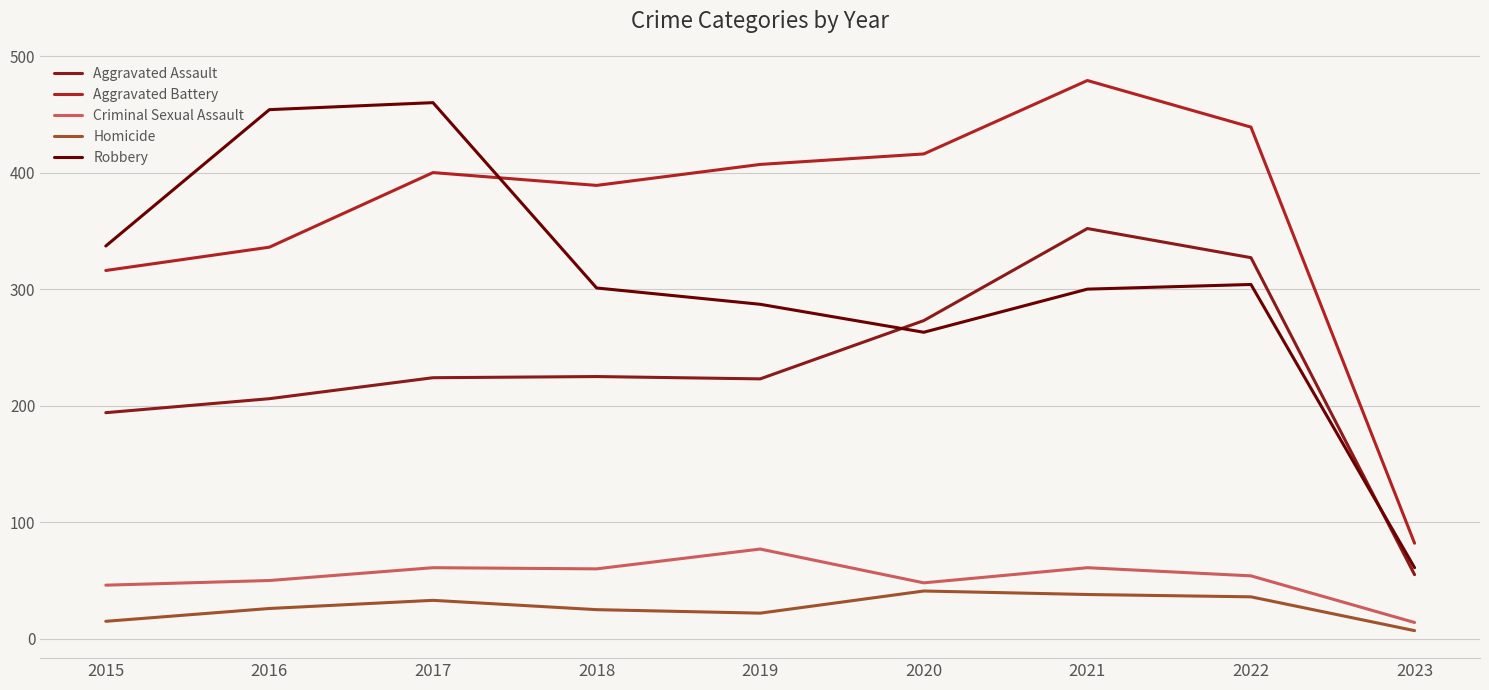

What is the sum of all Robbery values?

2767